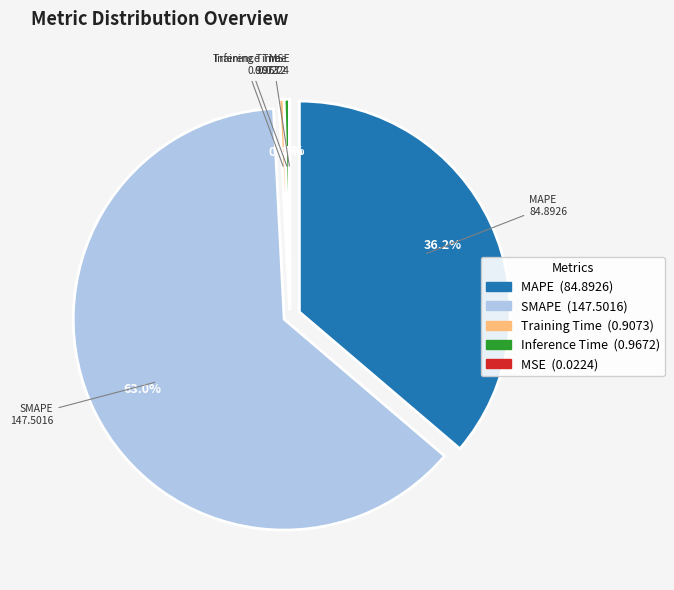

How many segments does this pie chart have?

5